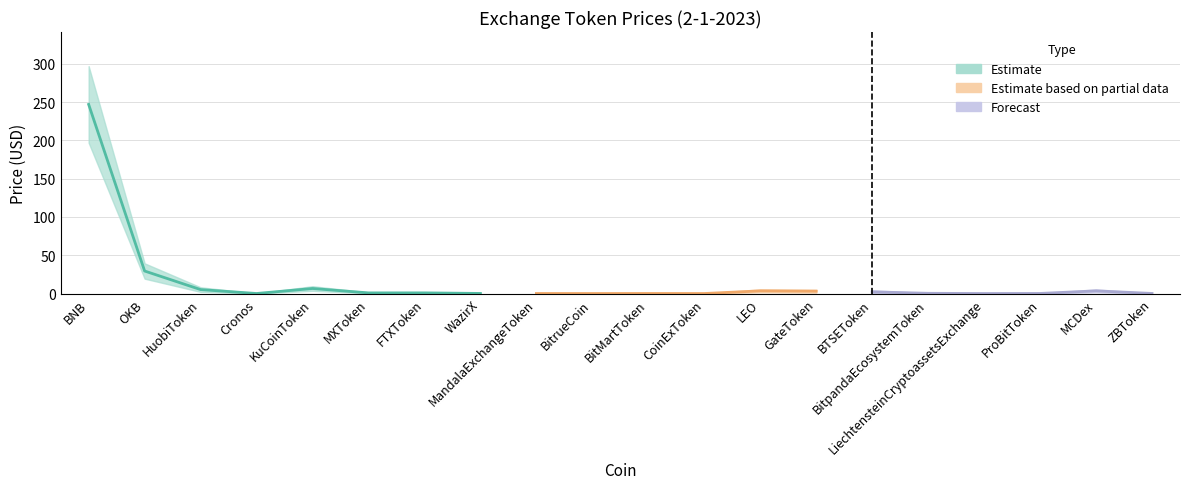

What is the difference between the highest and lowest values at ProBitToken?

0.2